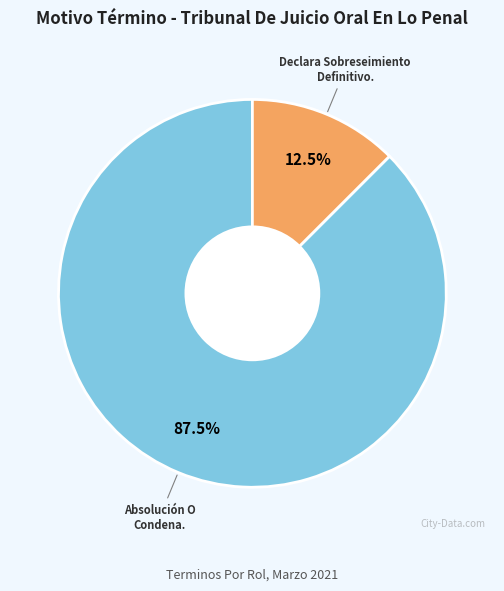

What is the ratio of the value at Declara Sobreseimiento Definitivo. to the value at Absolución O Condena.?

0.1